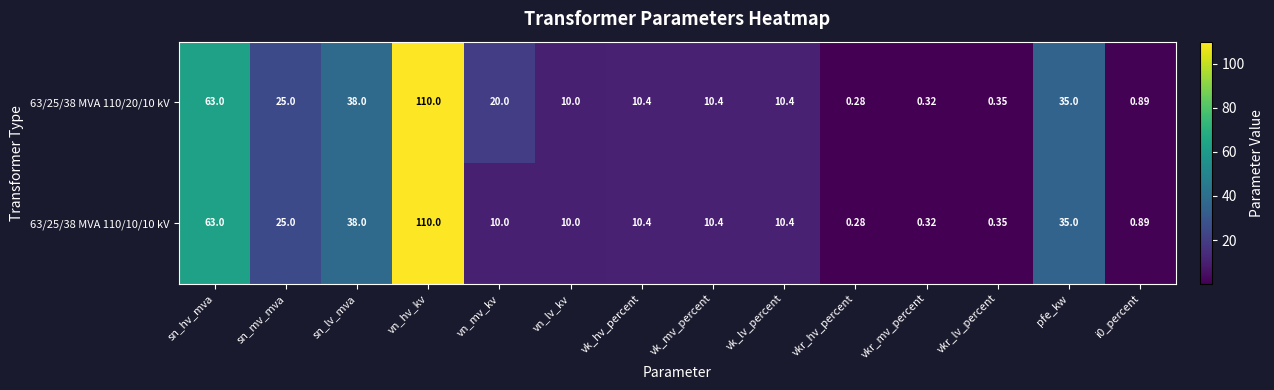

Which category has the lowest value across all series?

vkr_hv_percent